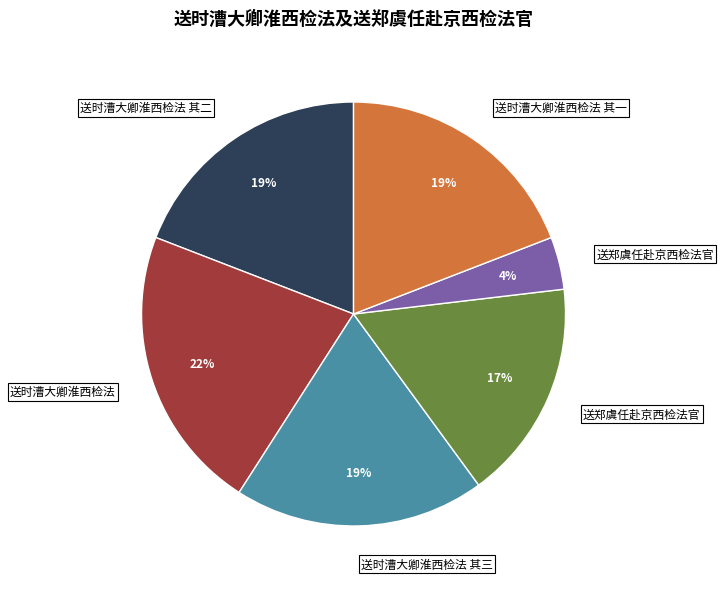

To the nearest percent, what is the difference between the largest and smallest slice percentages?

18%